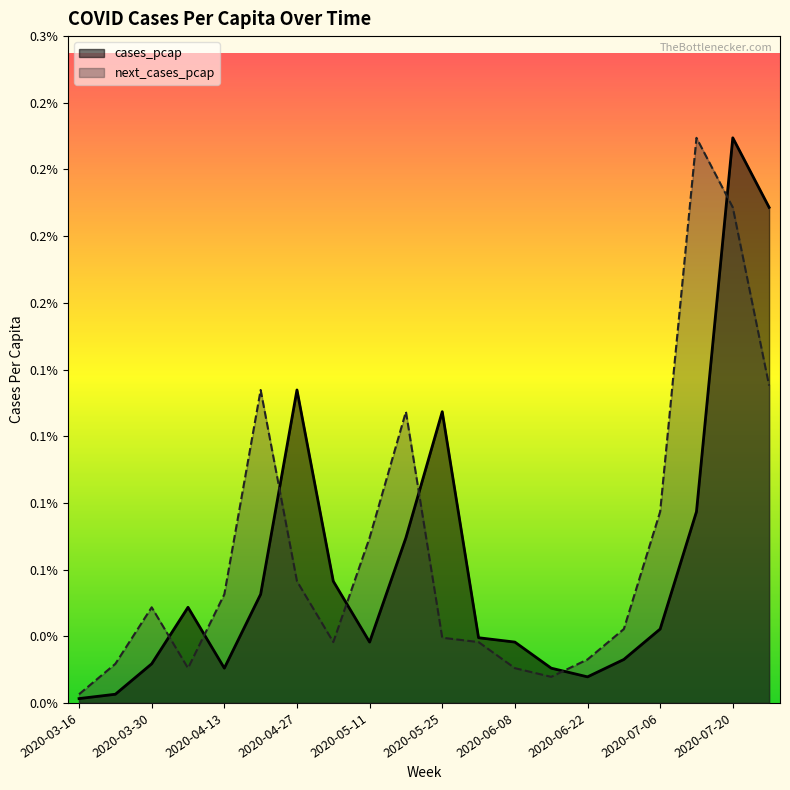

Which series has the widest spread of values?

cases_pcap